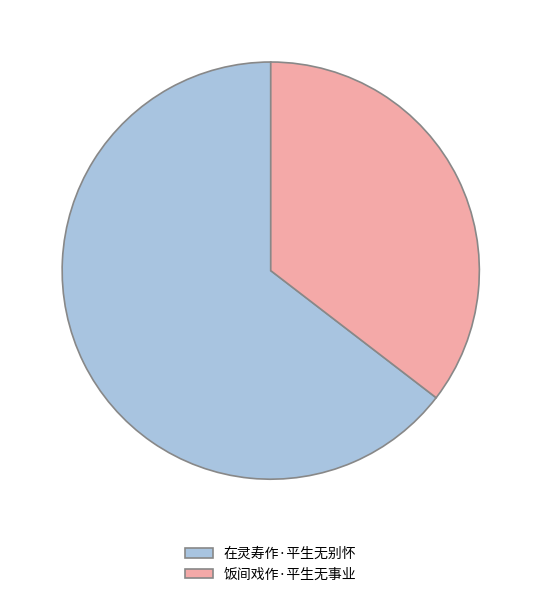

Do 在灵寿作·平生无别怀 and 饭间戏作·平生无事业 together represent more than half of the pie?

Yes